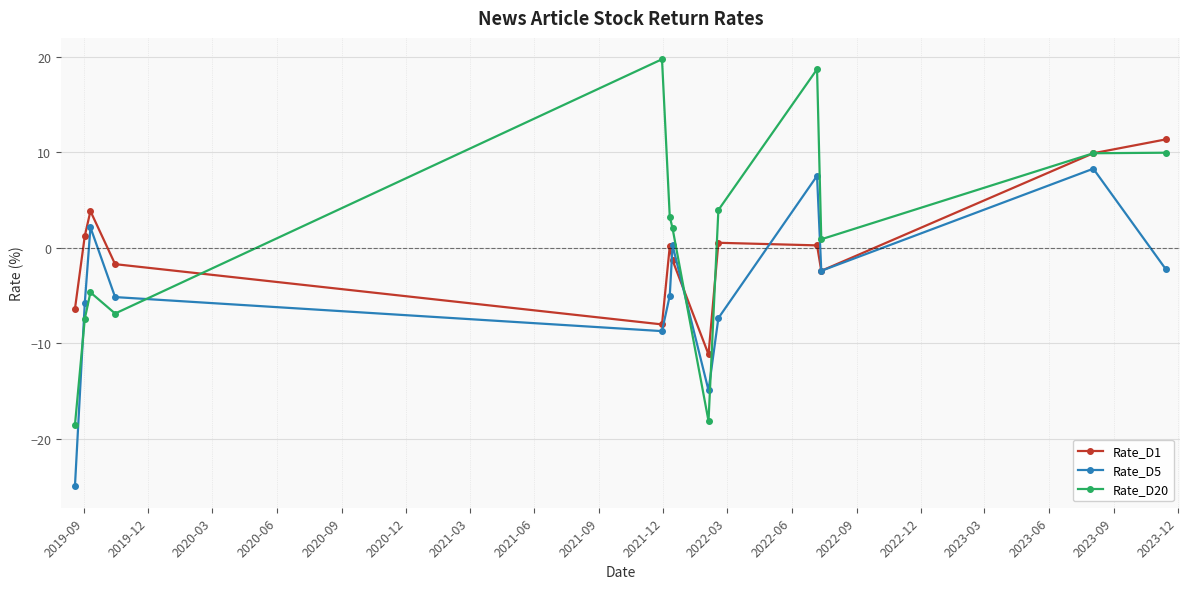

How many positive values does the Rate_D20 series have?

8